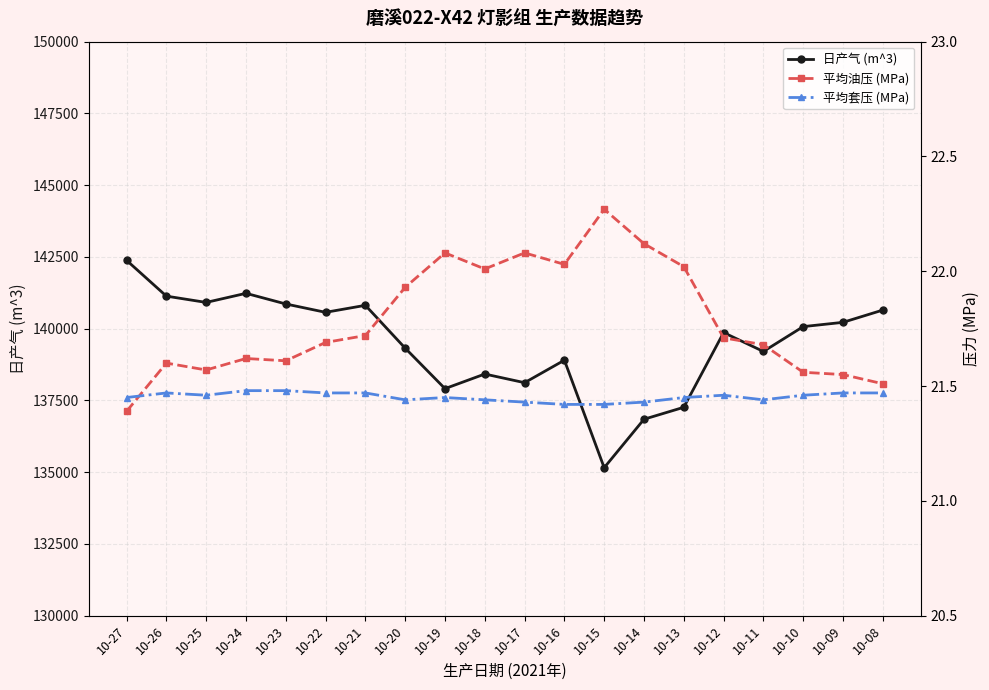

Does the chart have visible grid lines?

Yes